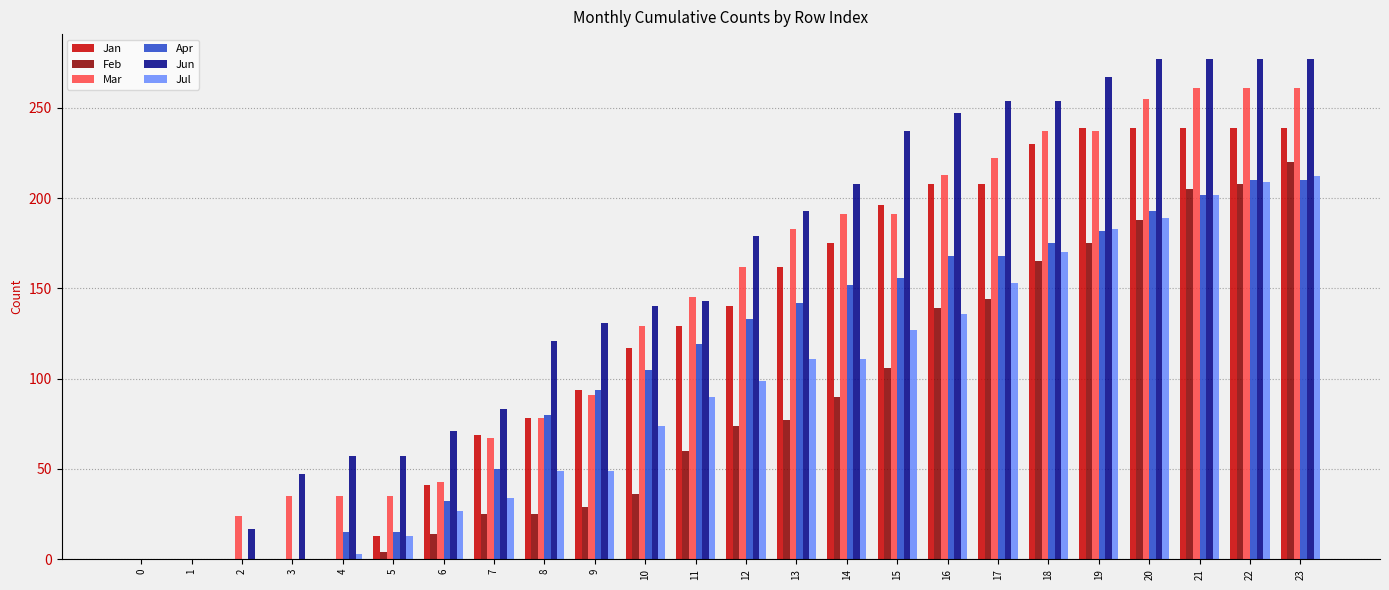

Which series has the largest total across all categories?

Jun